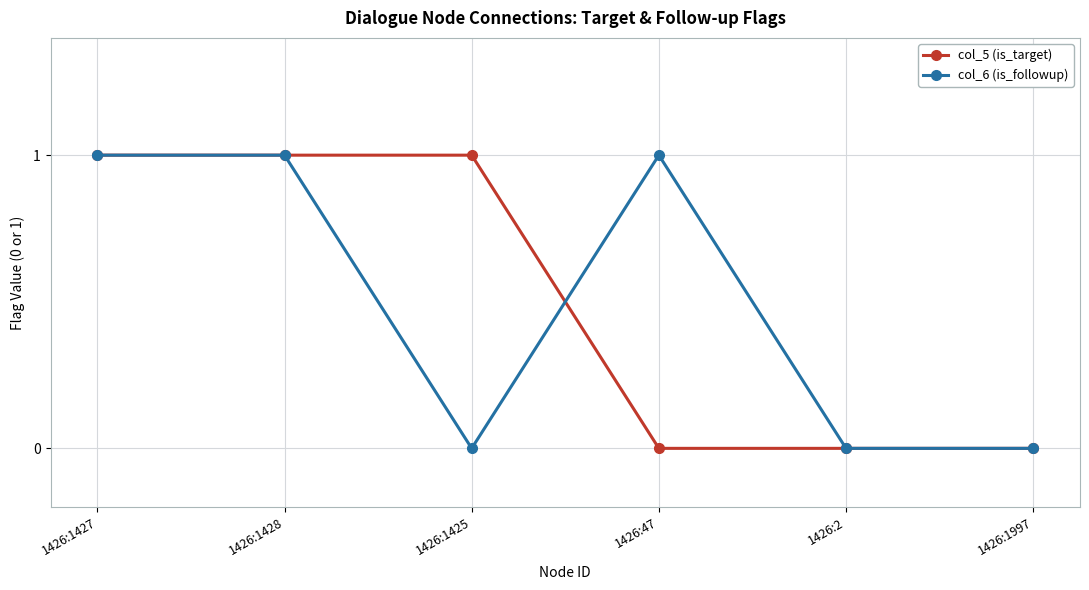

Reading left to right, transcribe all the data shown in this chart.

col_5 (is_target): 1	1	1	0	0	0
col_6 (is_followup): 1	1	0	1	0	0